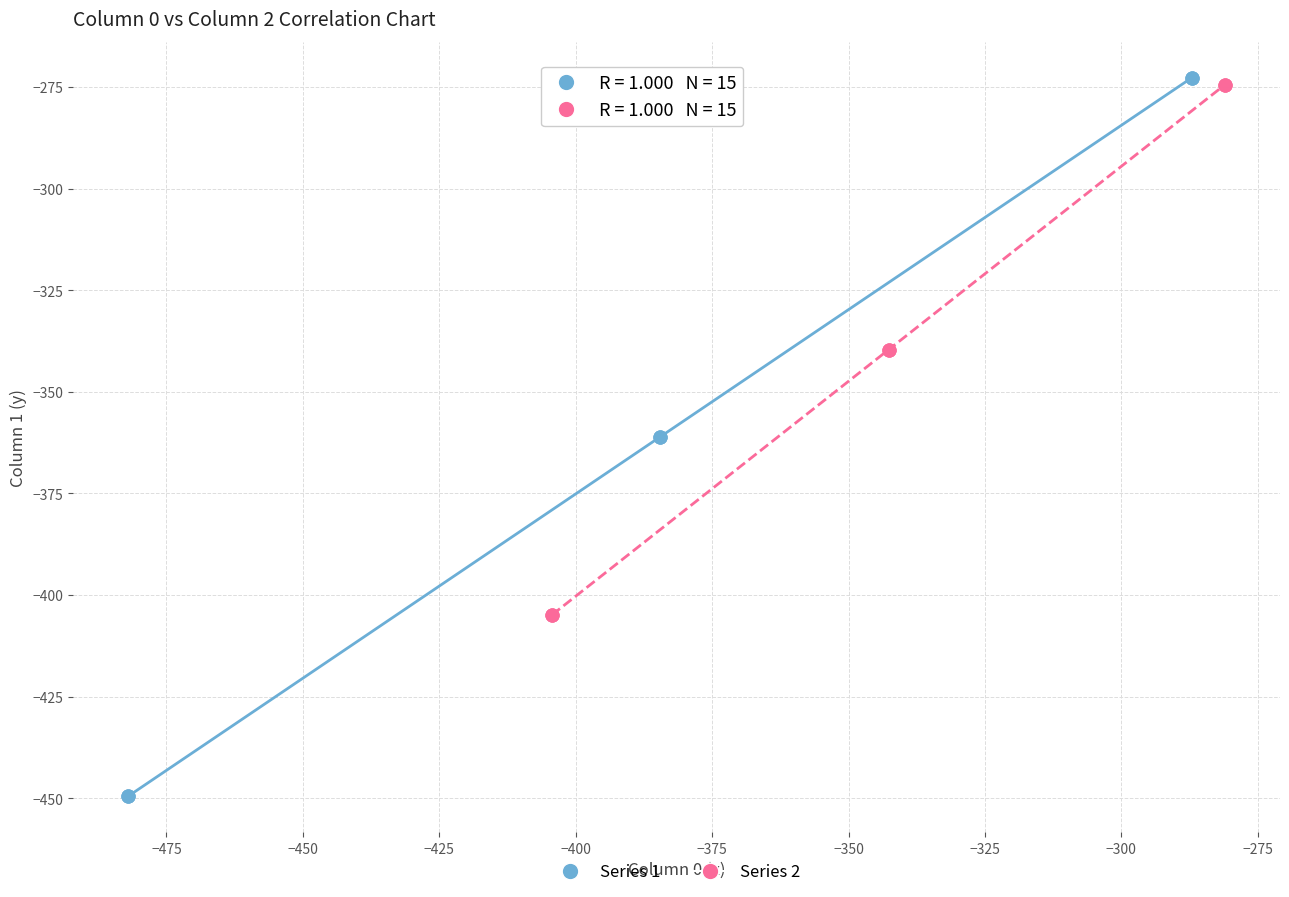

Which series has the widest spread of Y values?

Series 1